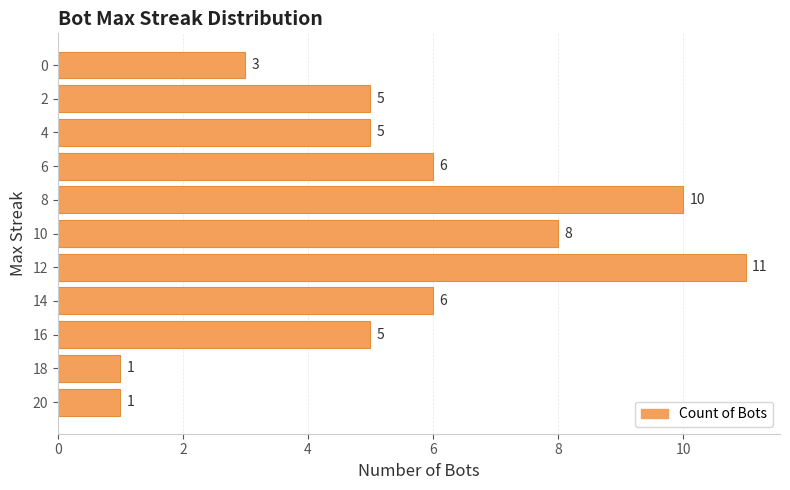

What is the approximate value at 2?

5